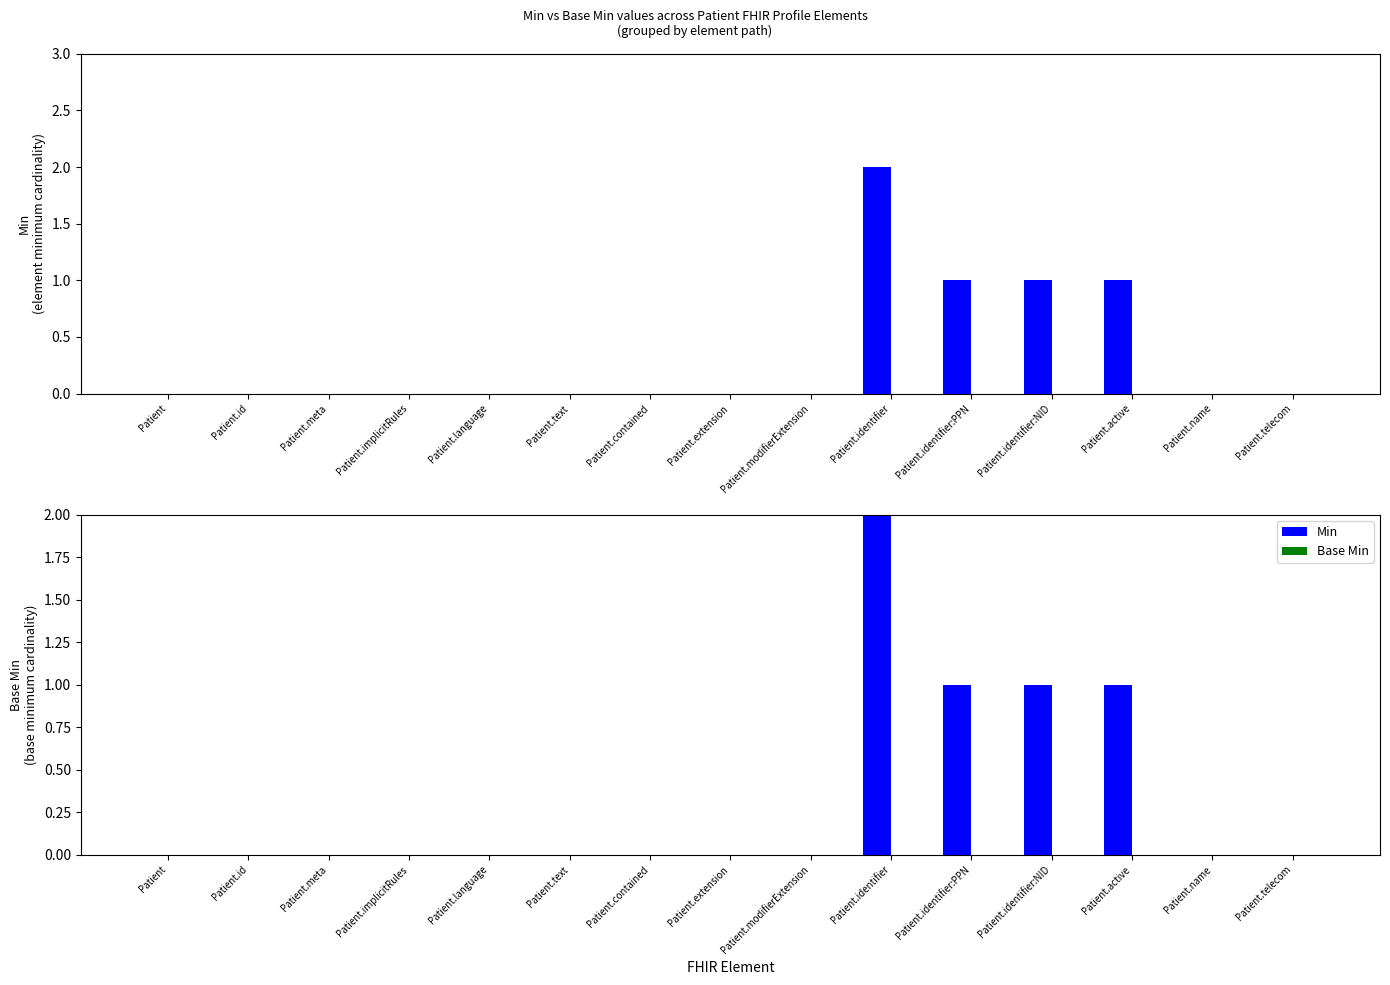

Which category has the lowest value in the Base Min series?

Patient